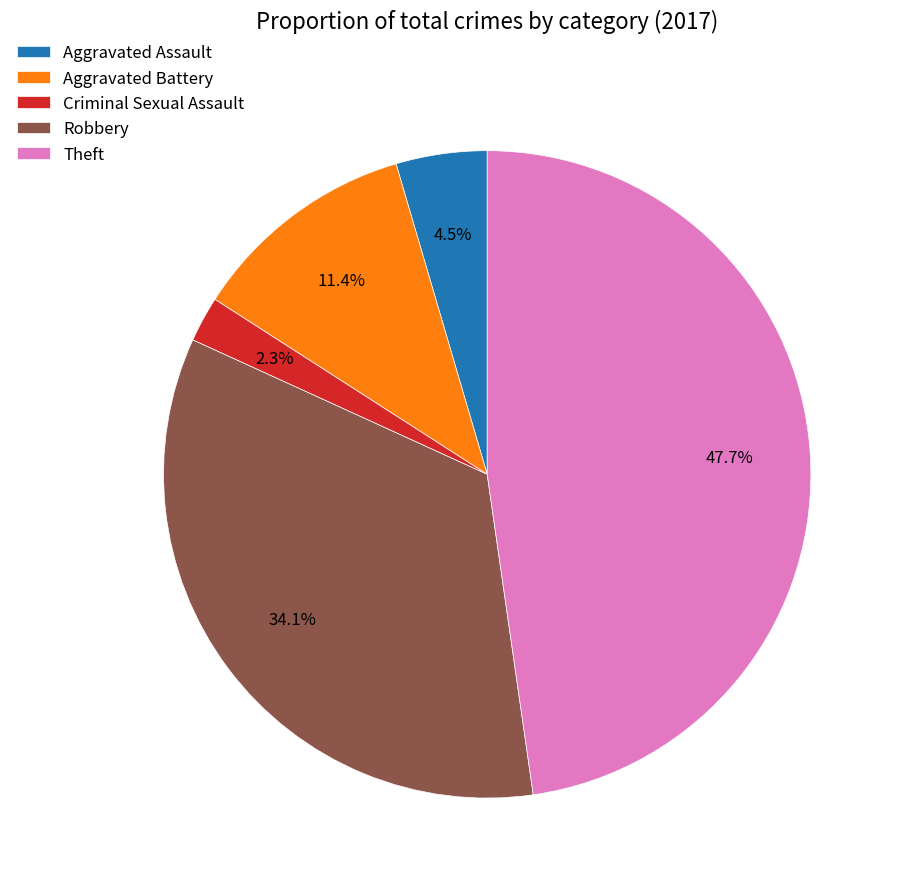

Is it true that Theft is 48% of the pie?

True